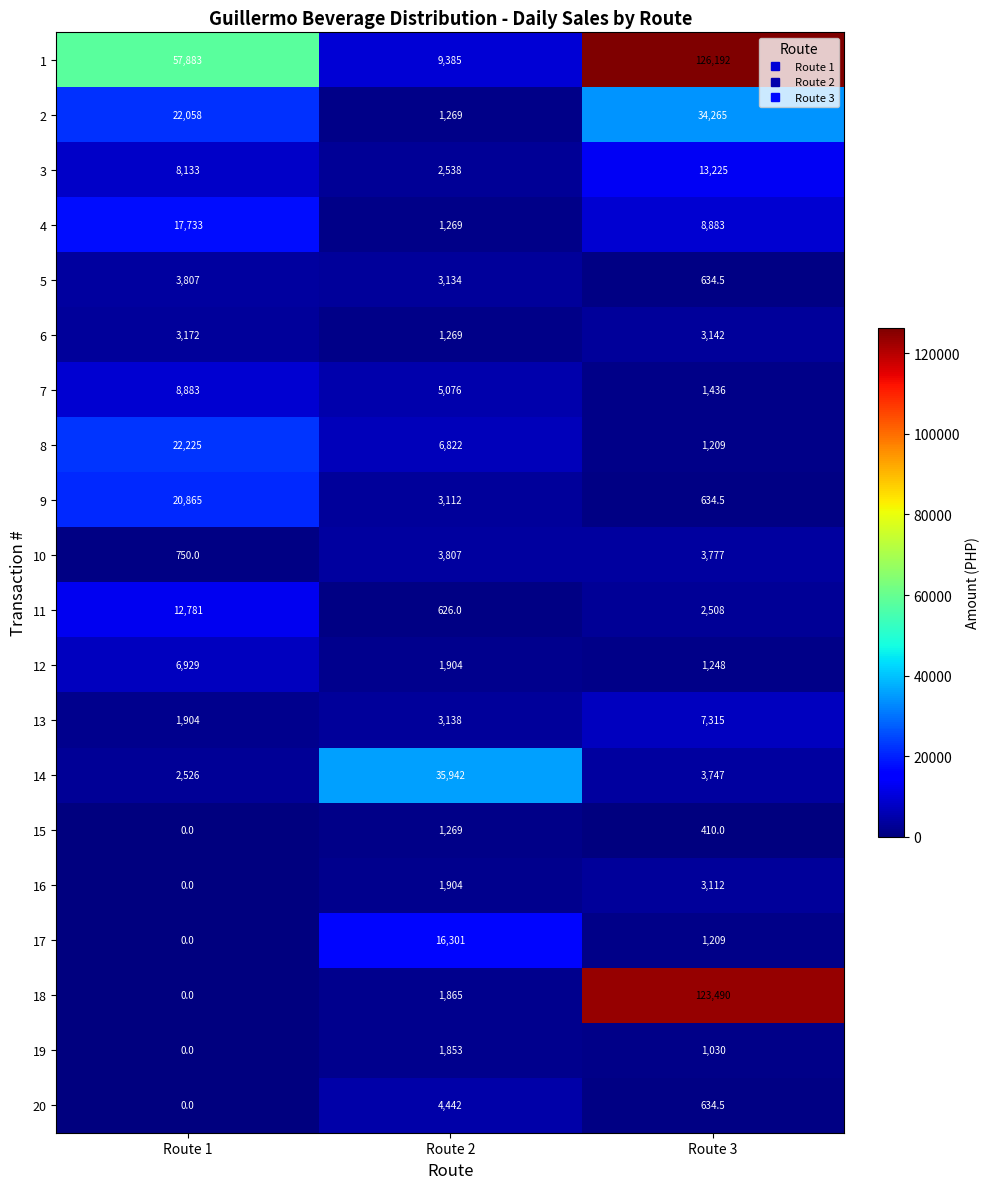

List the labels in order of 14 value, largest first.

Route 2, Route 3, Route 1